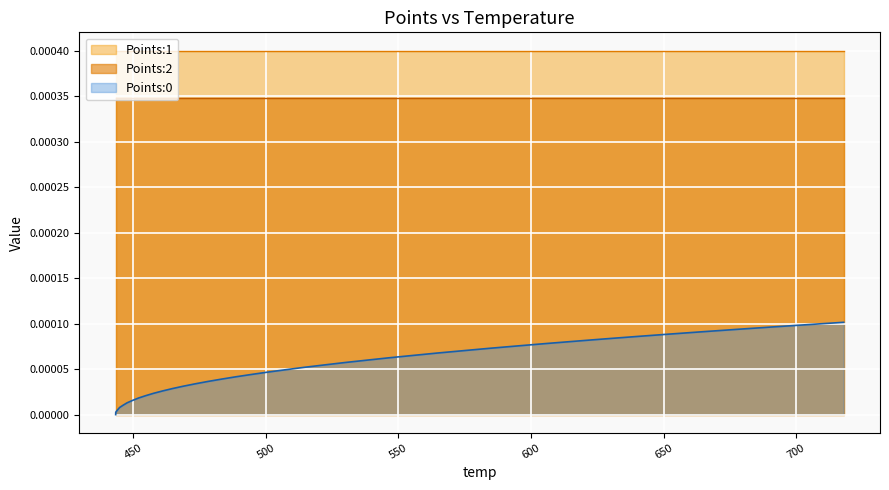

Count the number of categories in the chart.

40